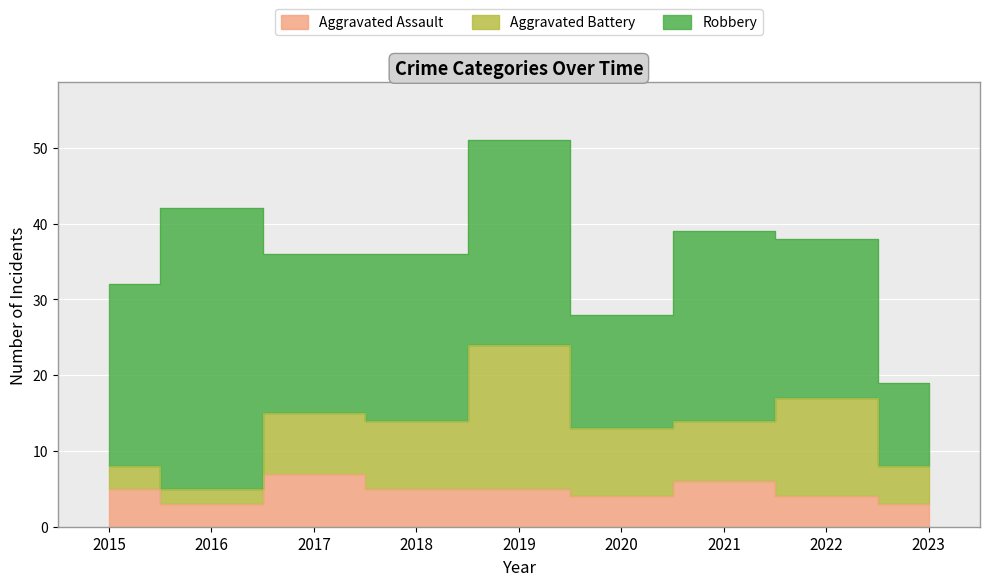

At which category does Robbery reach its first local valley?

2017